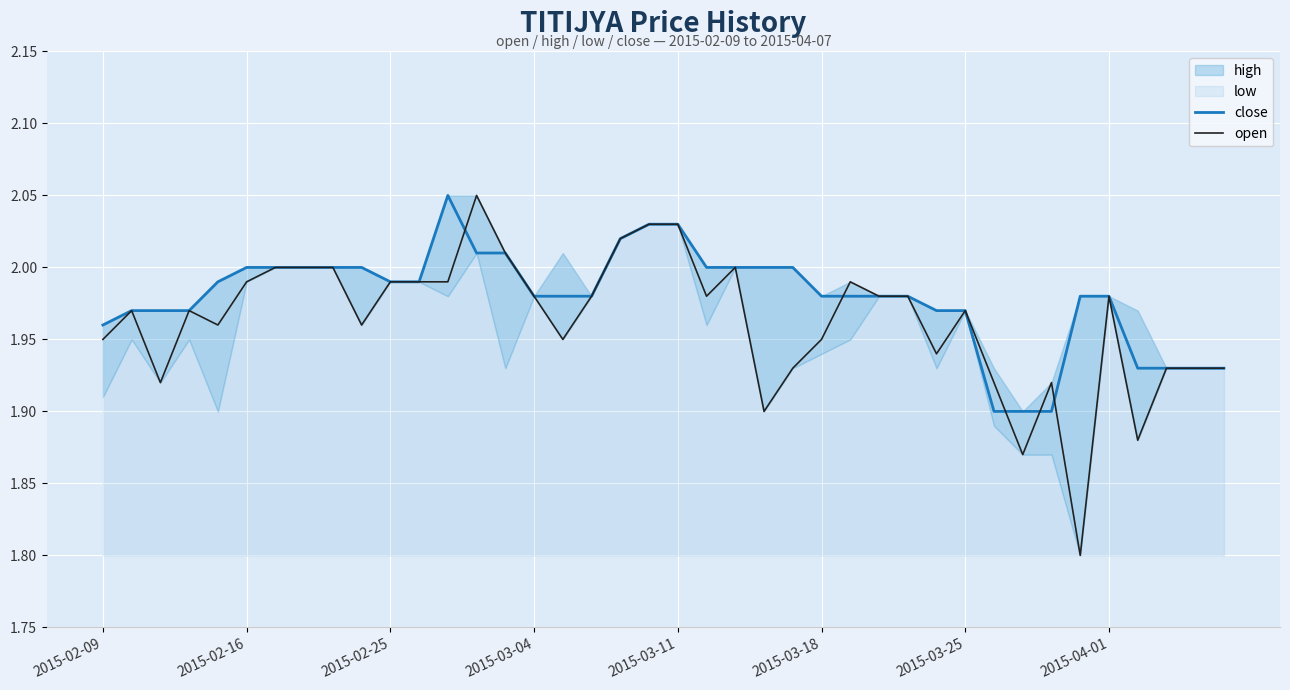

What is the lowest value of the open series?

1.8